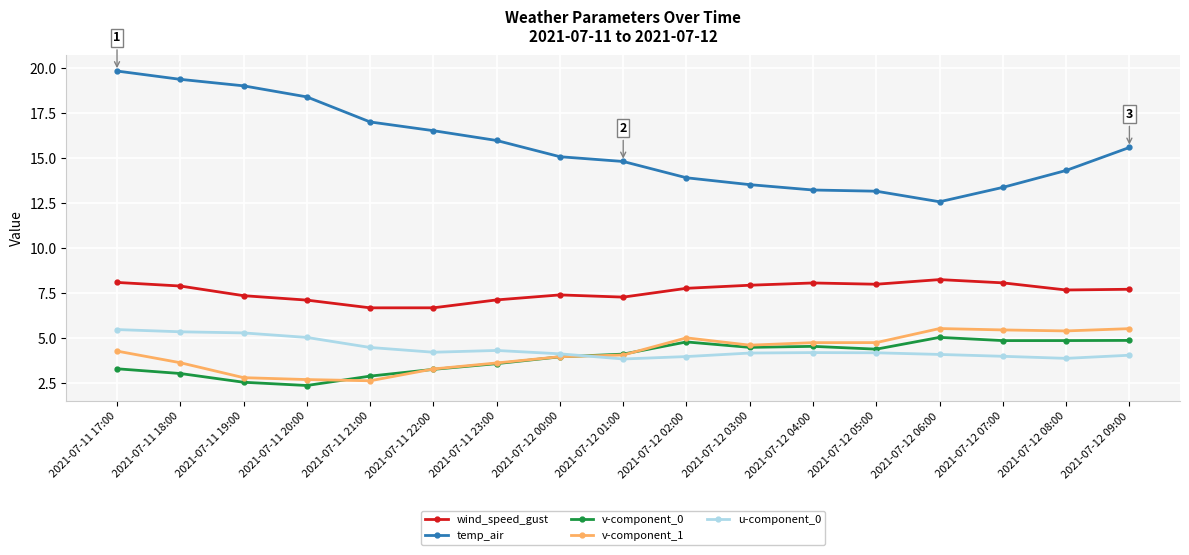

What is the average value of the temp_air series?

15.6